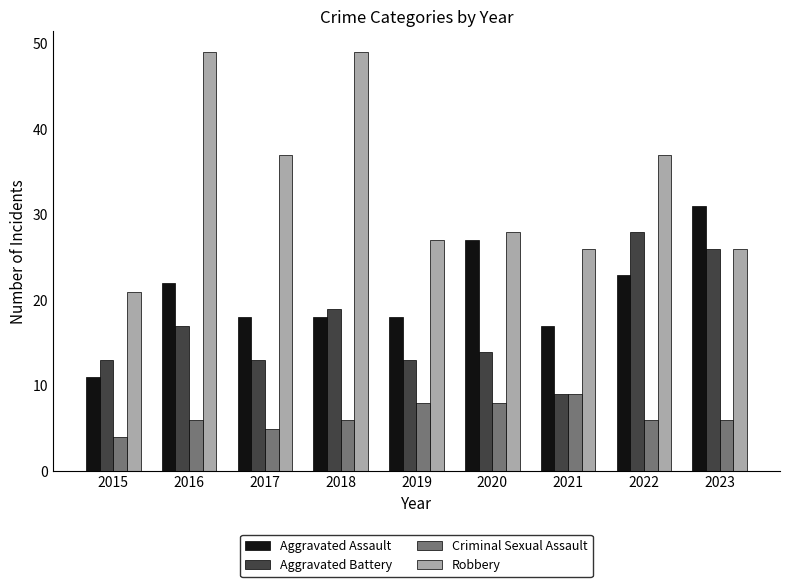

Between 2016 and 2022, which series saw the biggest shift?

Robbery